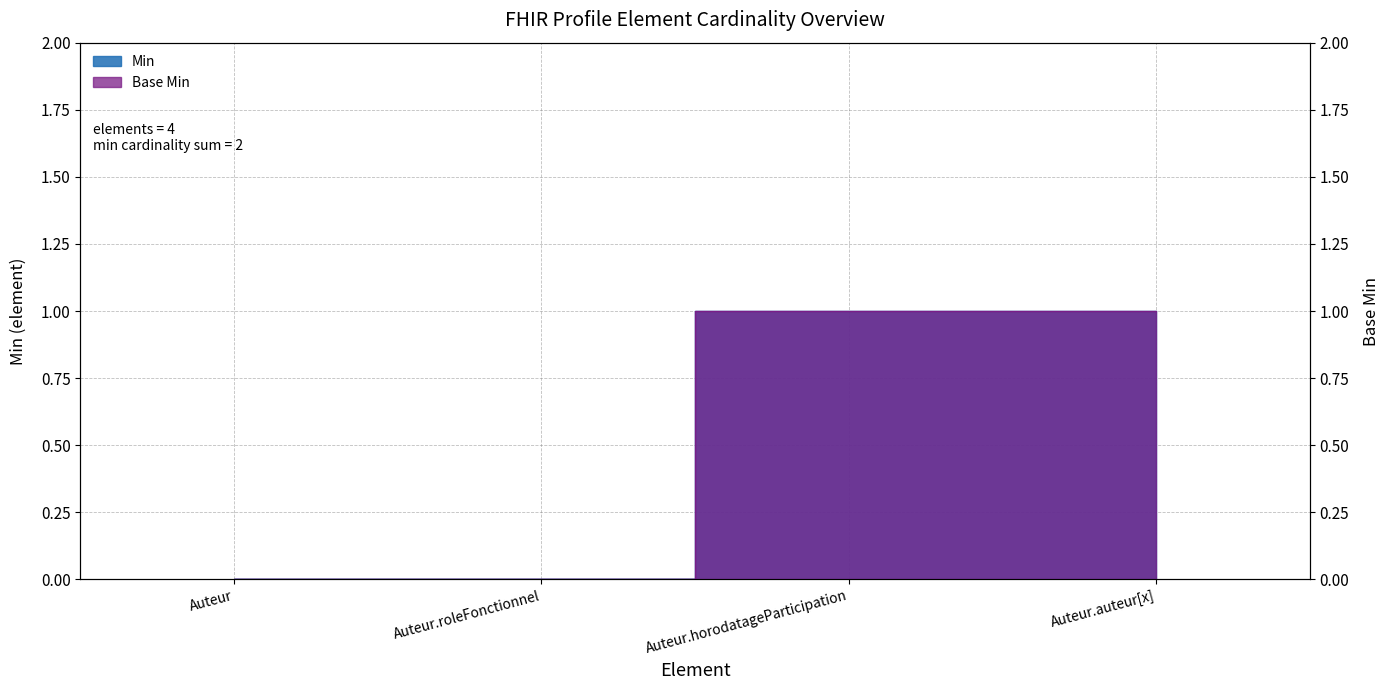

What is the total value across all series at Auteur.auteur[x]?

2